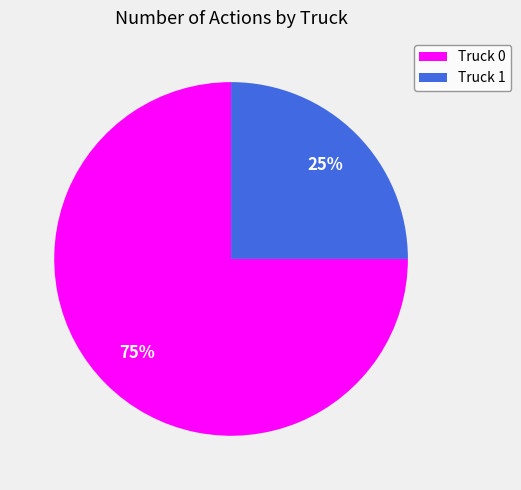

Rank the categories by value from lowest to highest.

Truck 1, Truck 0